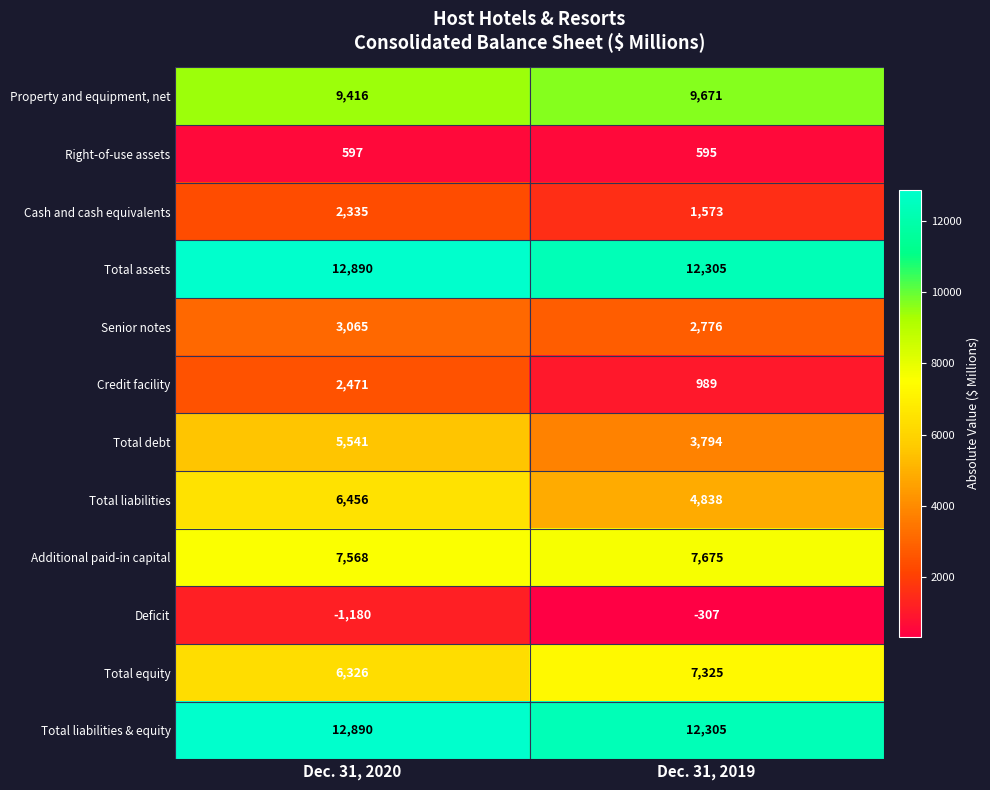

What is the maximum value shown in the chart?

12890